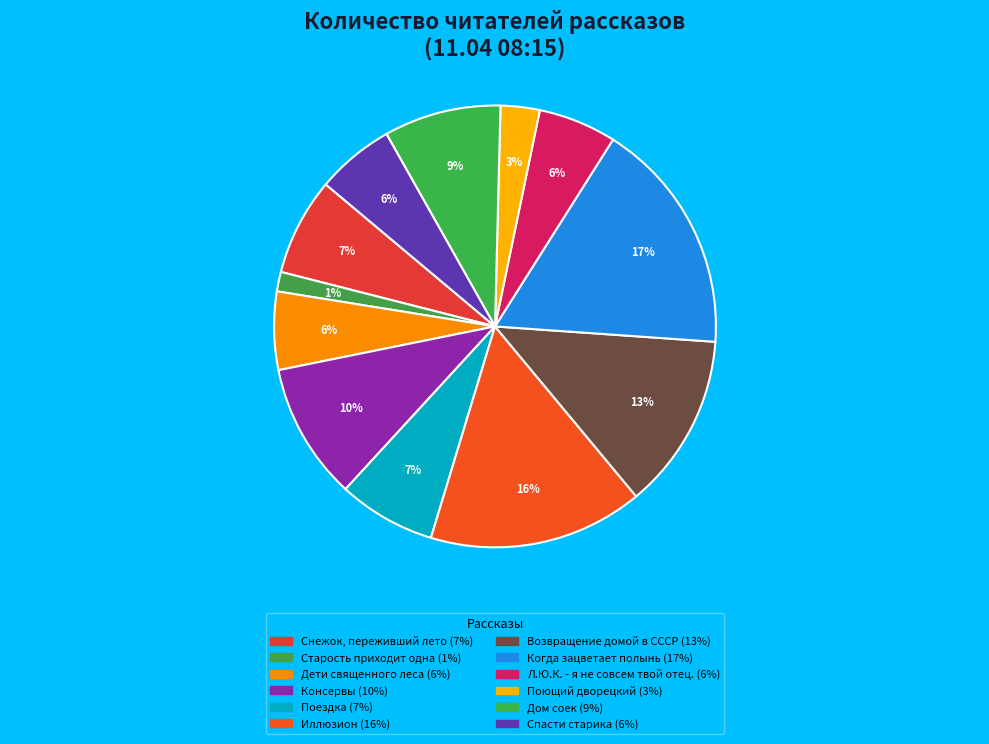

How many segments does this pie chart have?

12